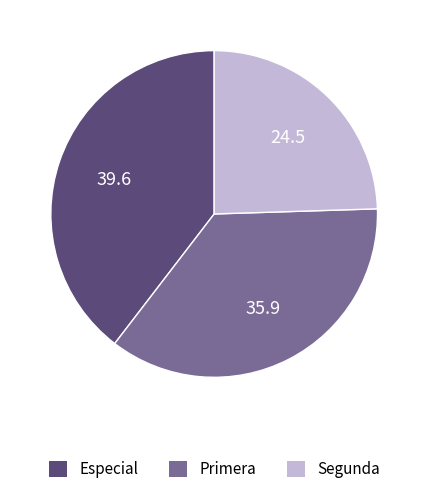

True or false: Segunda accounts for 32% of the total.

False